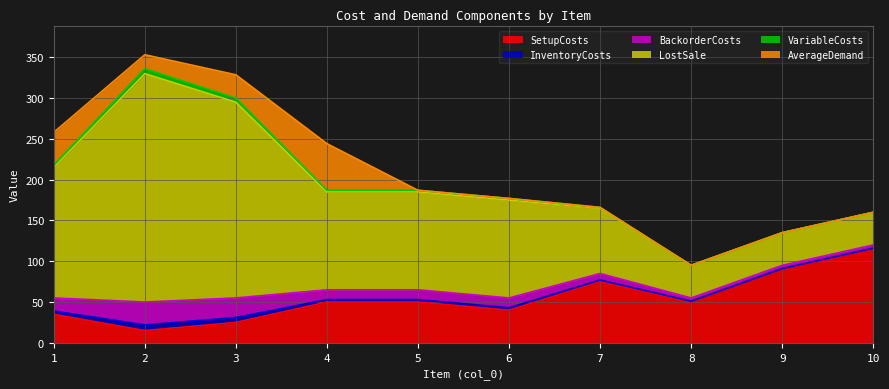

True or false: AverageDemand and LostSale intersect in this chart.

False